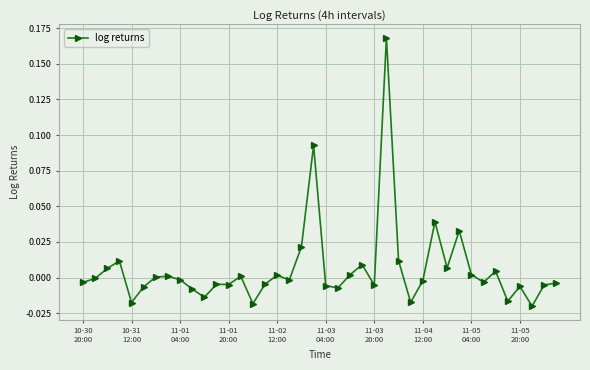

True or false: the data has more than 1 interior local peaks.

True